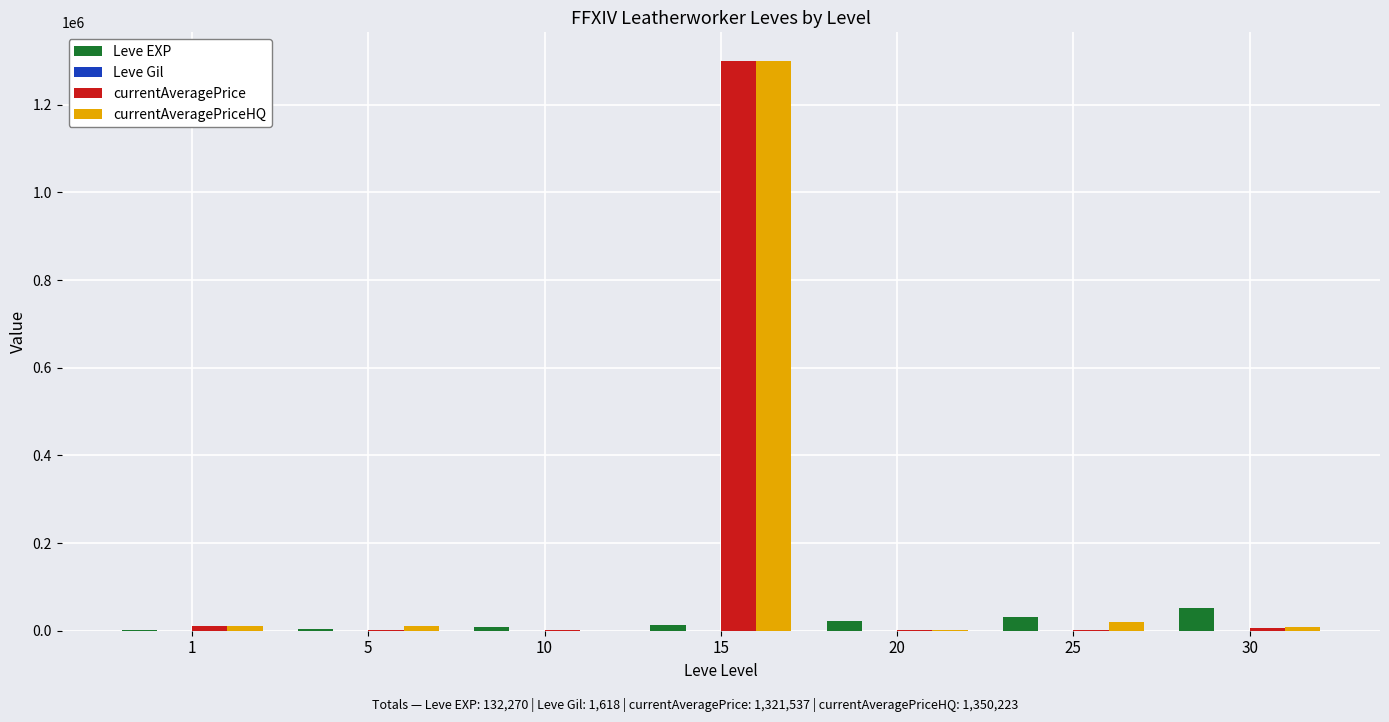

What is the maximum value shown in the chart?

1299999